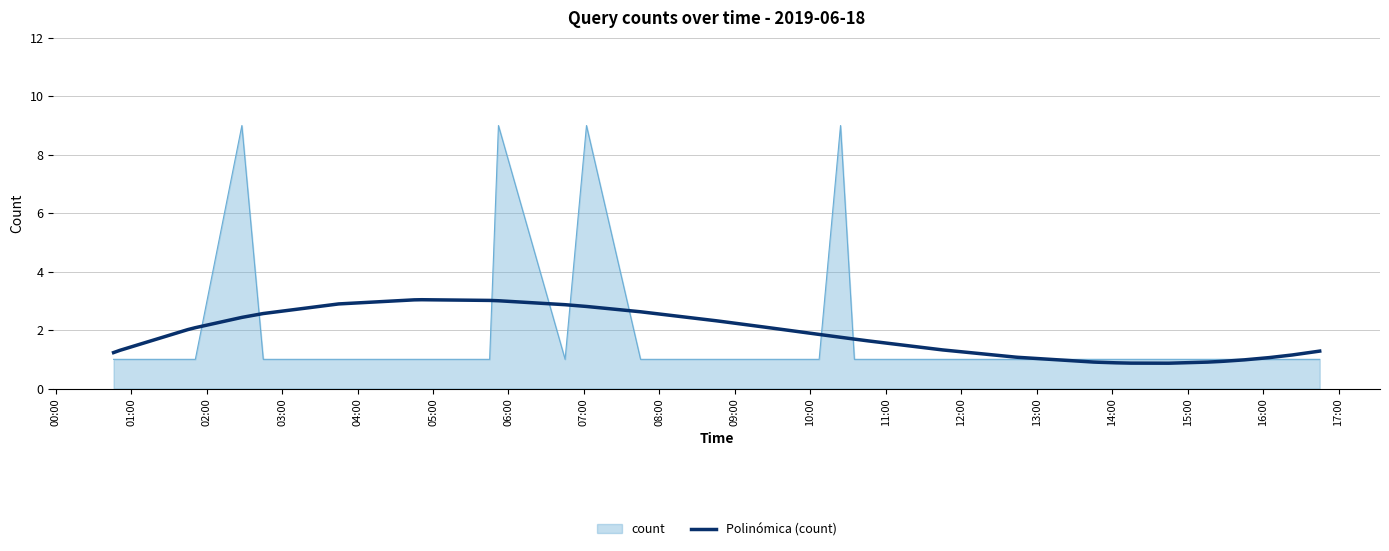

What is the maximum value shown in the chart?

9.0